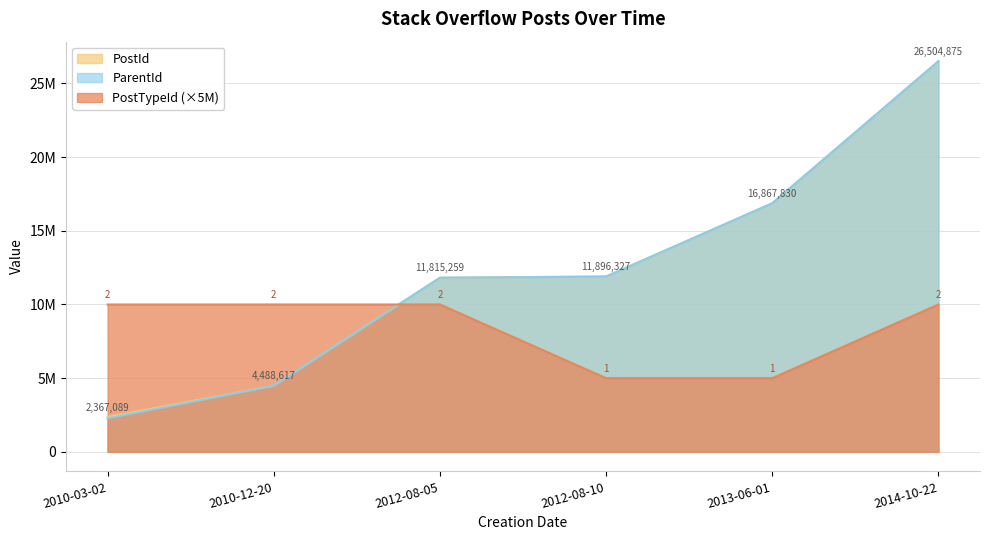

What is the minimum value for PostTypeId?

5000000